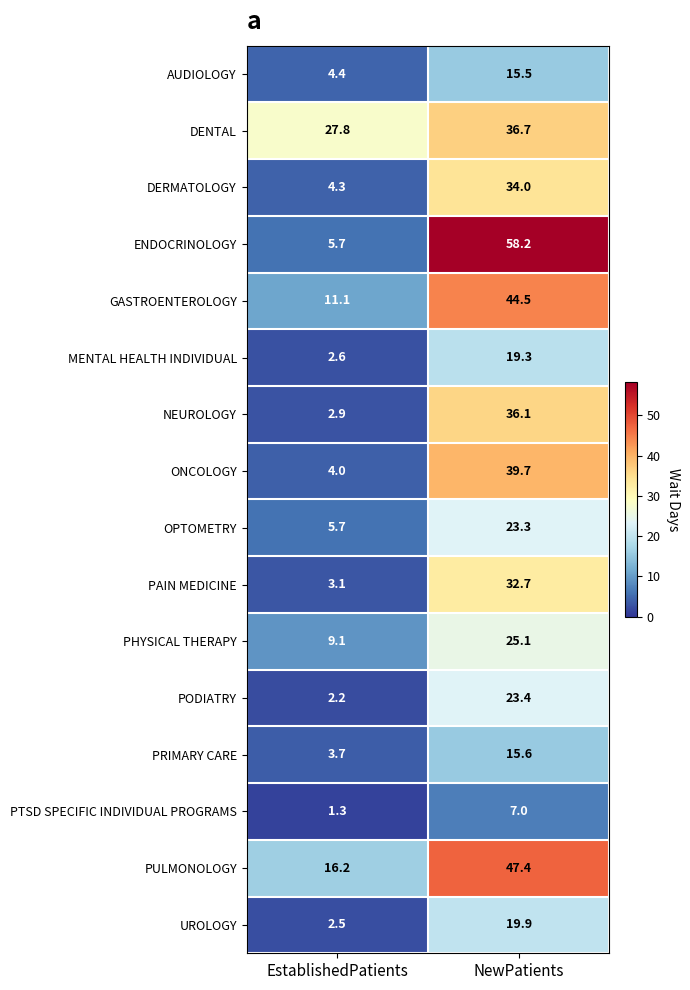

At which category is the sum across all series the highest?

NewPatients